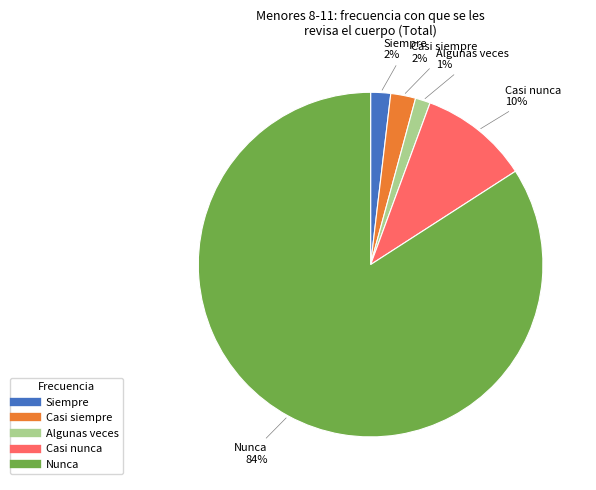

Is the sum of Siempre and Casi siempre greater than half?

No